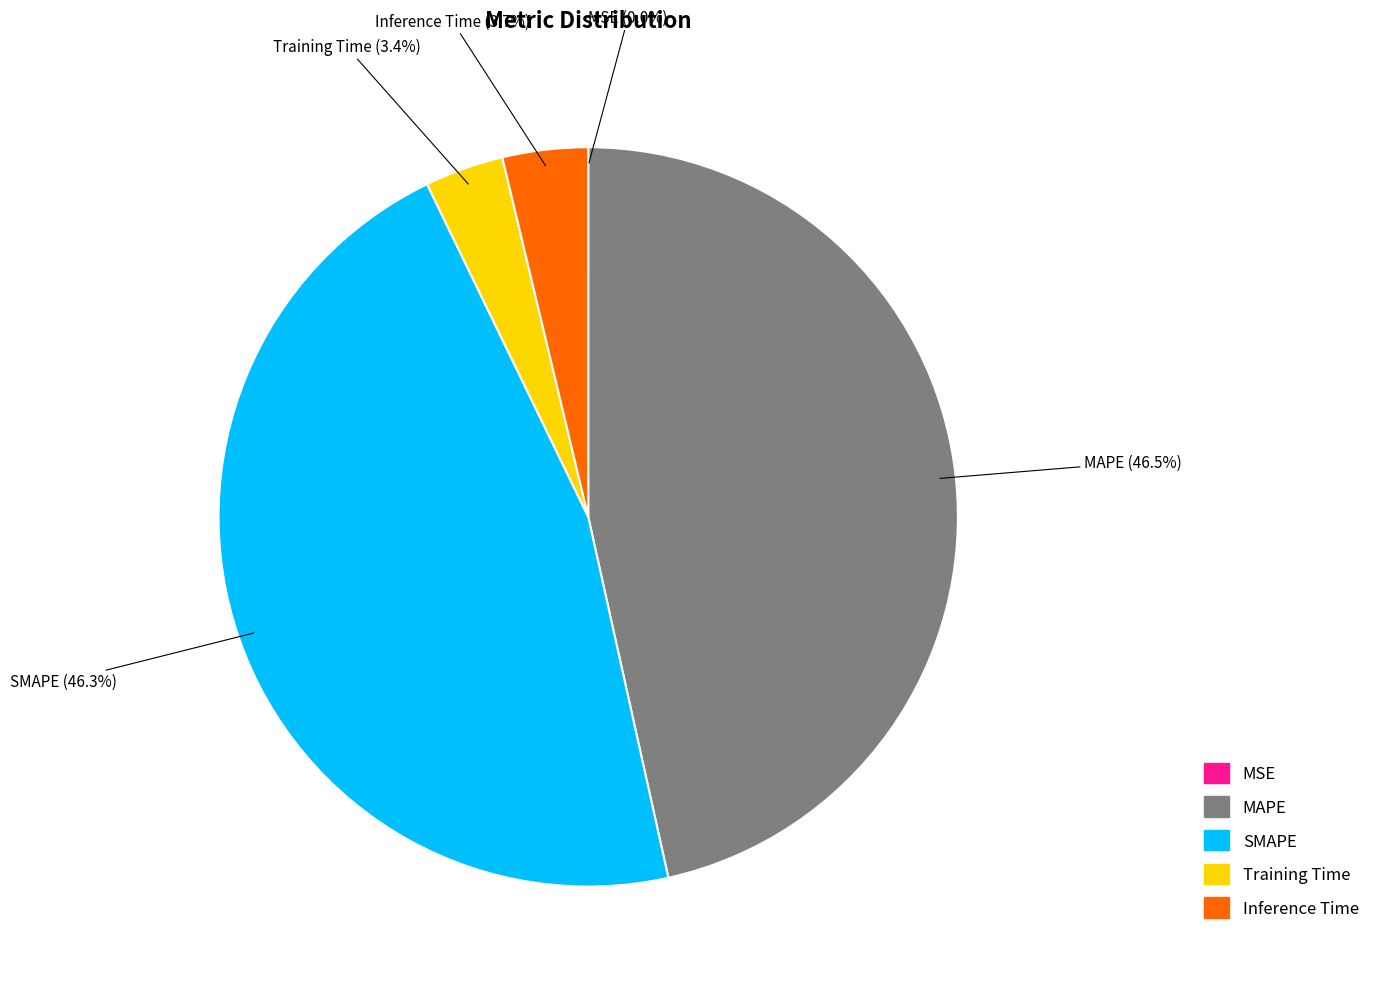

What percentage is the Training Time slice, to the nearest percent?

3%